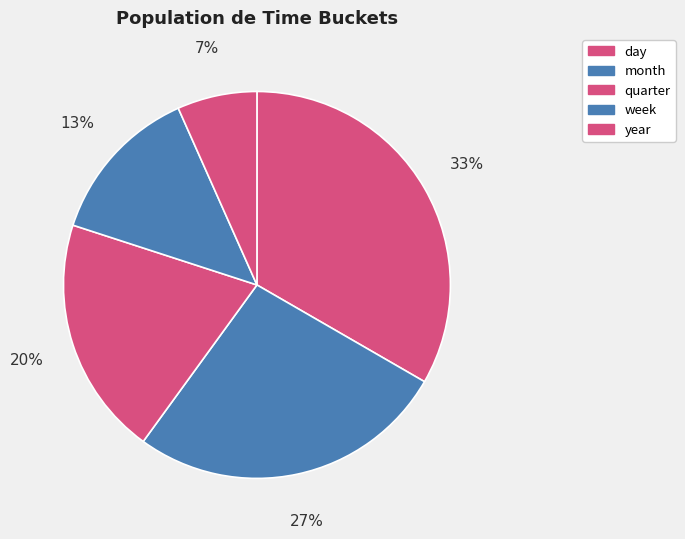

Rank the categories by value from highest to lowest.

day, month, quarter, week, year